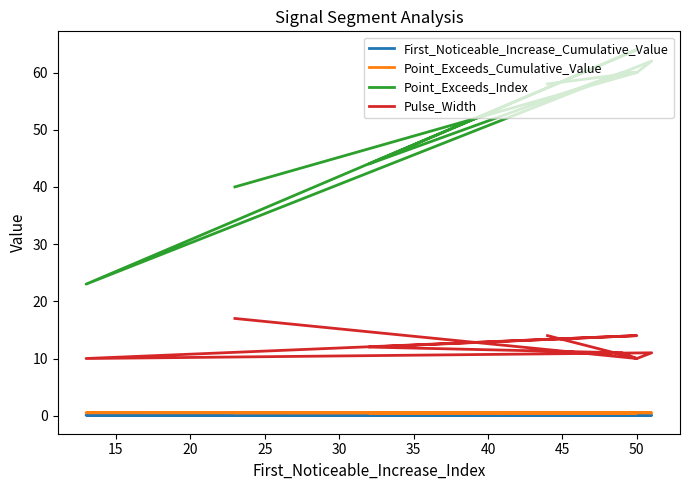

Rank the series by their maximum value, from highest to lowest.

Point_Exceeds_Index, Pulse_Width, Point_Exceeds_Cumulative_Value, First_Noticeable_Increase_Cumulative_Value